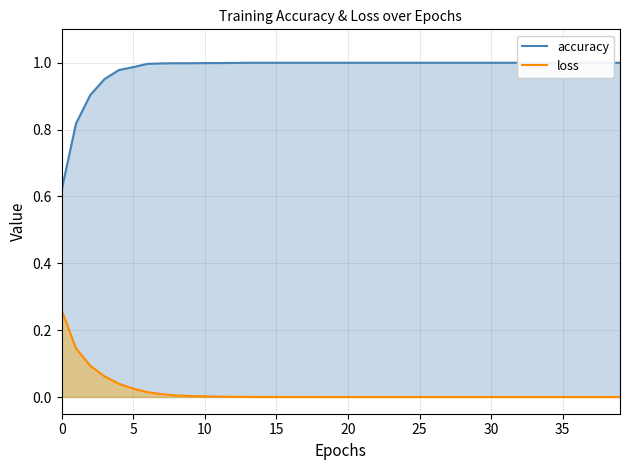

List the series in order of their overall mean, lowest first.

loss, accuracy